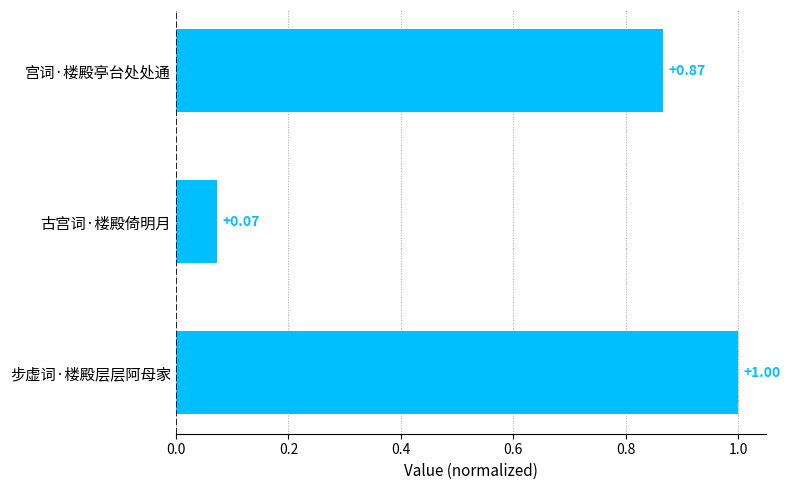

What is the difference between the second highest and minimum values?

0.8